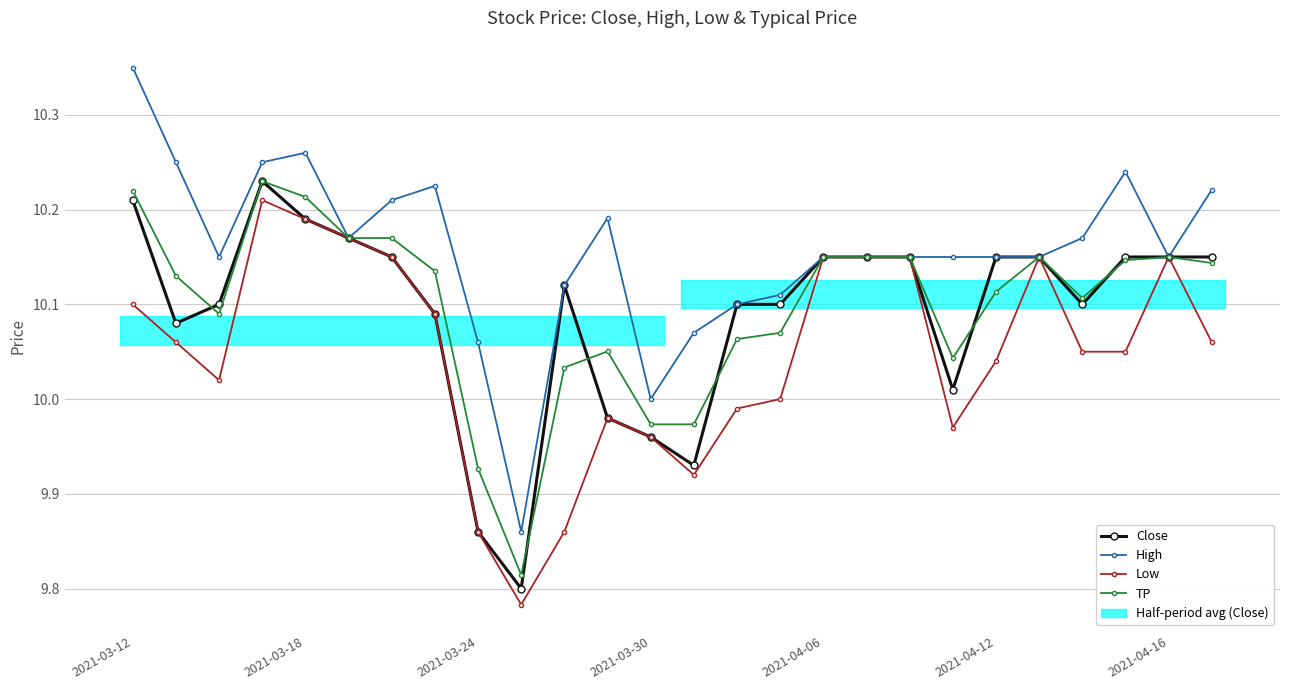

True or false: Close and High intersect in this chart.

False